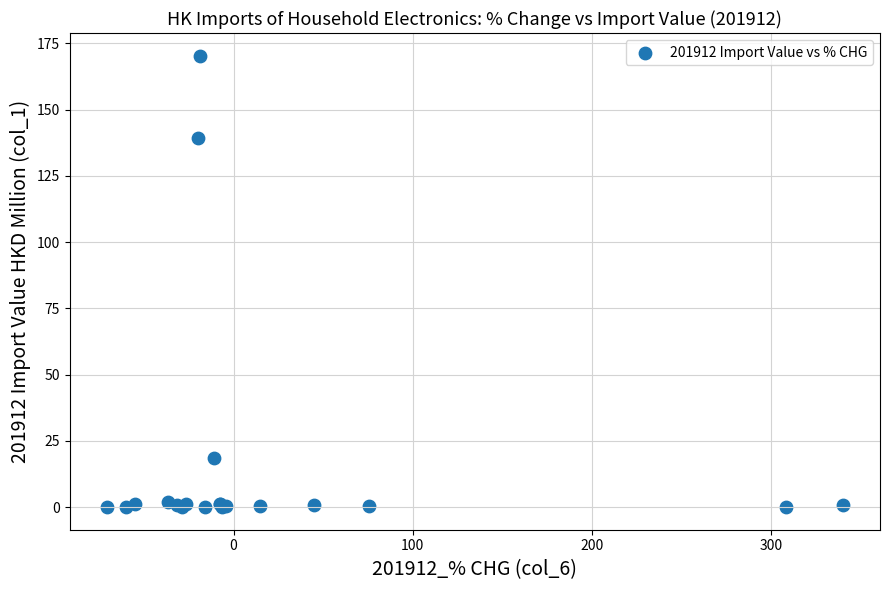

What Y value in the scatter plot is closest to 85?

139.2